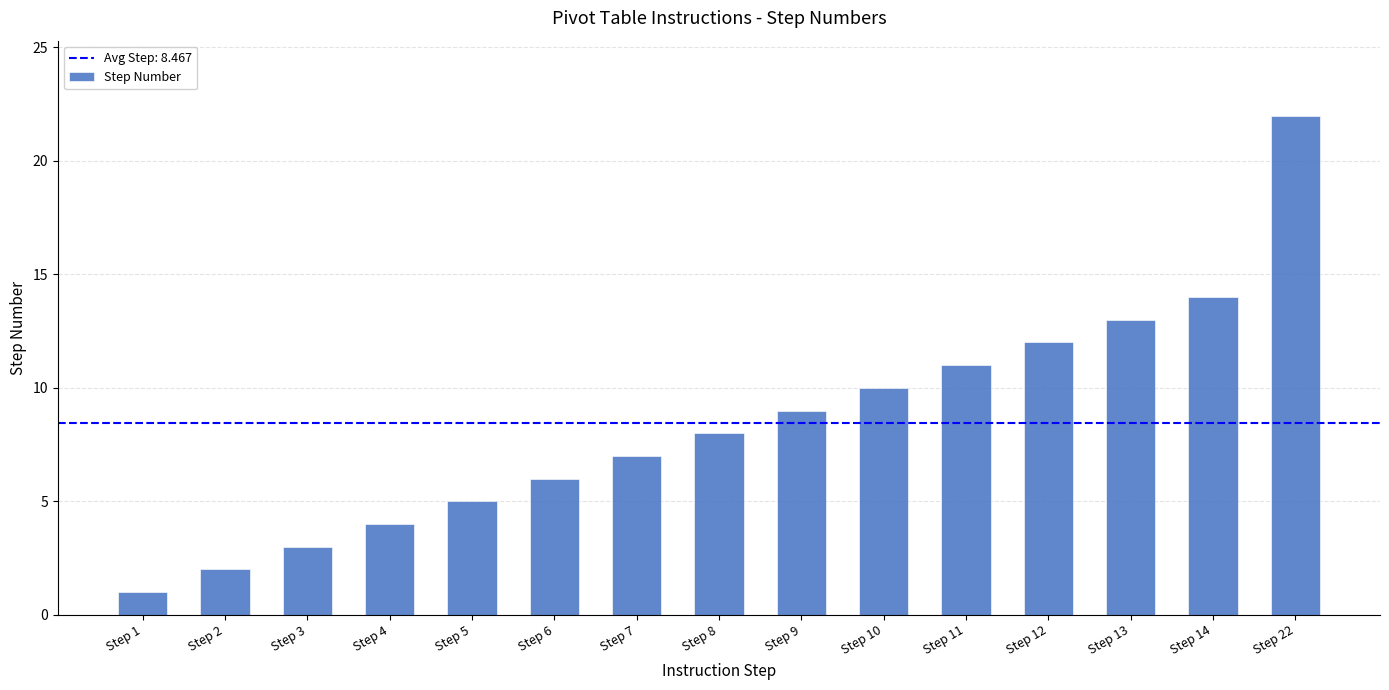

The chart shows a value of 22 at Step 22. True or false?

True